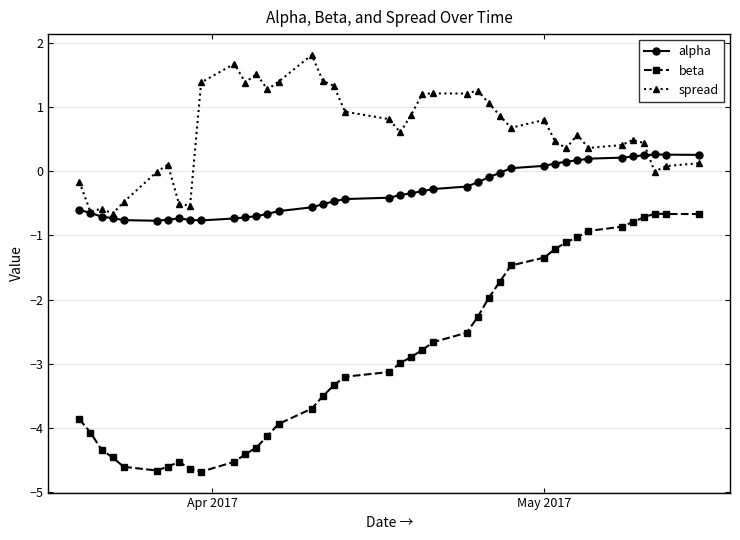

At how many categories does at least one series exceed -2?

40